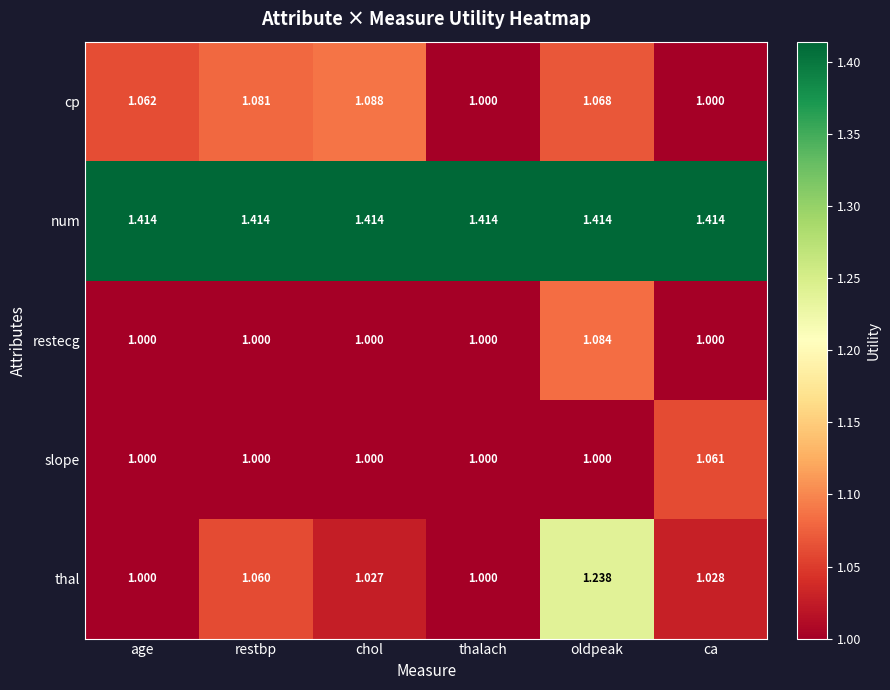

At which category is the sum across all series the highest?

oldpeak